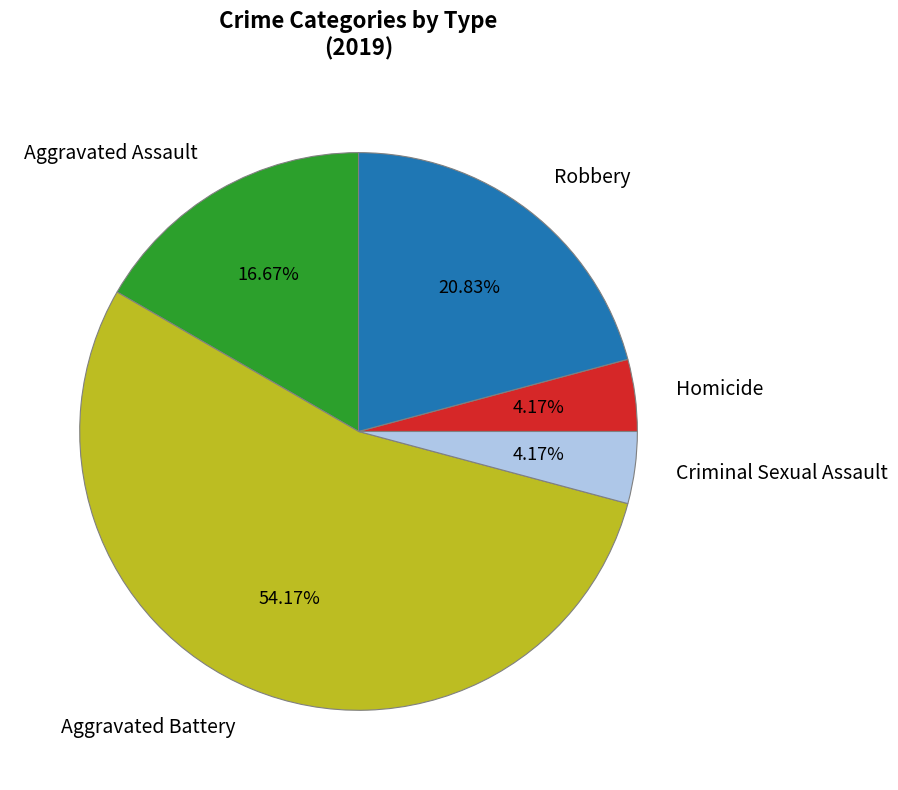

To the nearest percent, what is the difference between the largest and smallest slice percentages?

50%